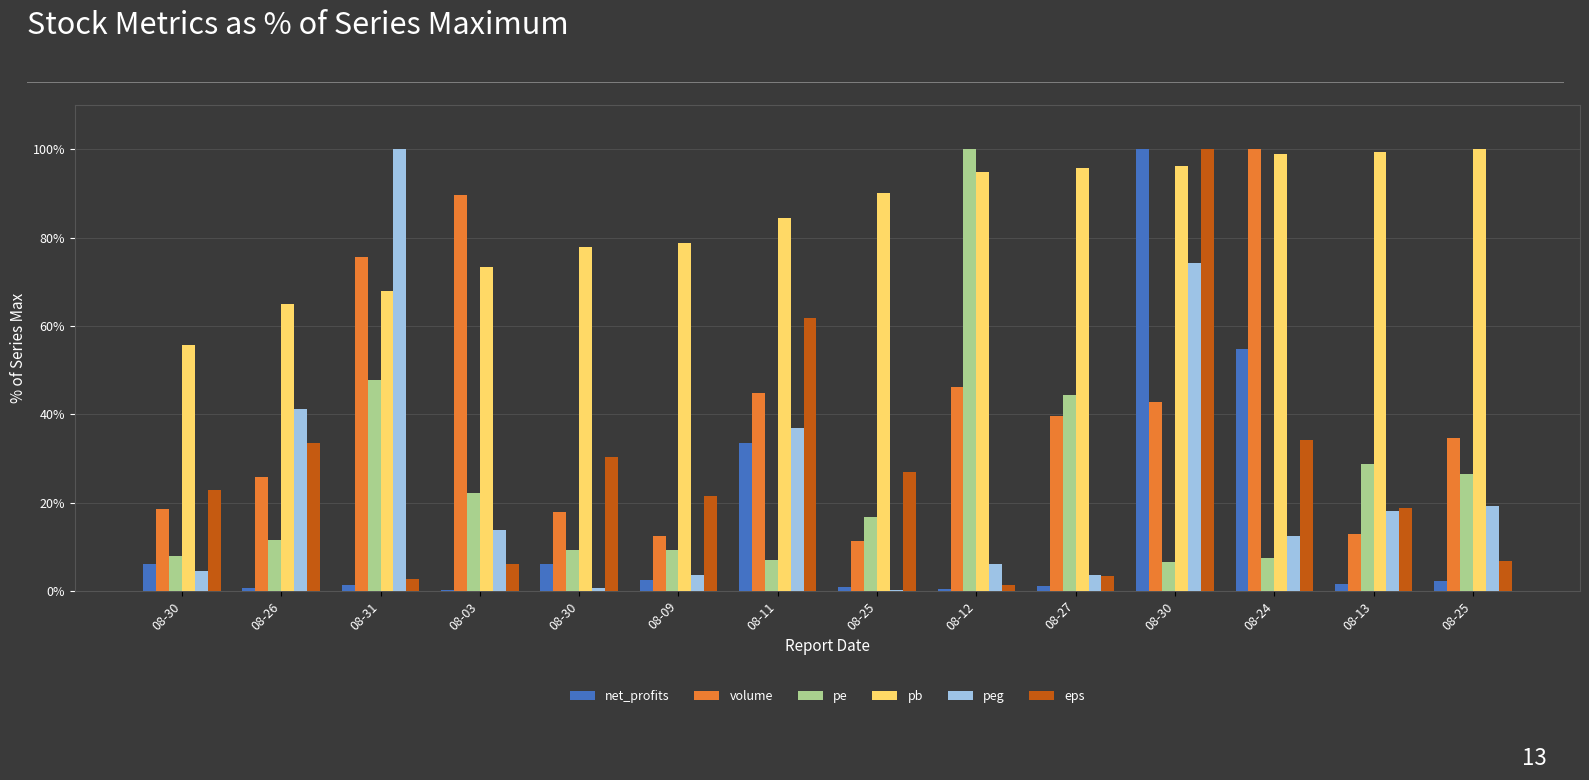

Reading left to right, list all the values displayed in this chart.

net_profits: 6.2	0.7	1.4	0.3	6.2	2.5	33.4	1.0	0.4	1.0	100.0	54.7	1.5	2.3
volume: 18.4	25.8	75.6	89.6	17.9	12.4	44.7	11.2	46.1	39.6	42.8	100.0	12.8	34.6
pe: 7.8	11.6	47.7	22.2	9.2	9.2	6.9	16.7	100.0	44.3	6.6	7.5	28.8	26.6
pb: 55.7	65.0	67.9	73.3	77.9	78.9	84.5	90.0	94.9	95.7	96.2	99.0	99.3	100.0
peg: 4.4	41.1	100.0	13.7	0.6	3.7	36.9	0.3	6.2	3.6	74.3	12.4	18.2	19.1
eps: 22.8	33.6	2.7	6.0	30.2	21.5	61.7	26.8	1.3	3.4	100.0	34.2	18.8	6.7